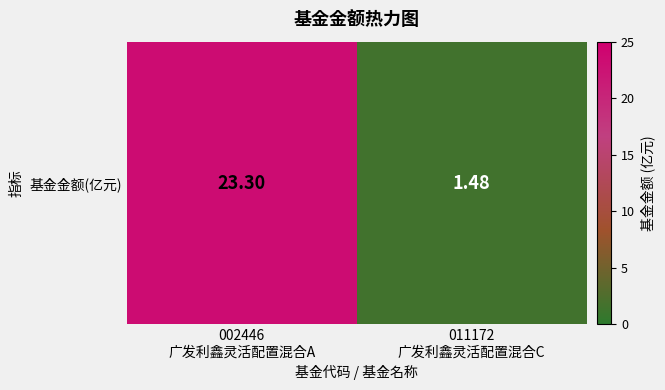

Rank the categories by value from highest to lowest.

002446
广发利鑫灵活配置混合A, 011172
广发利鑫灵活配置混合C